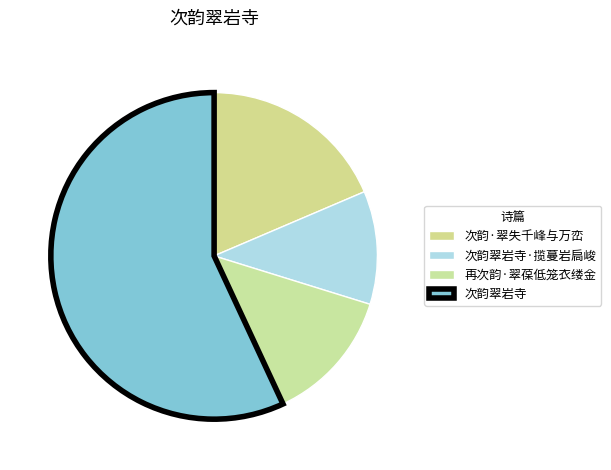

Does 次韵翠岩寺 account for over 50% of the chart?

Yes